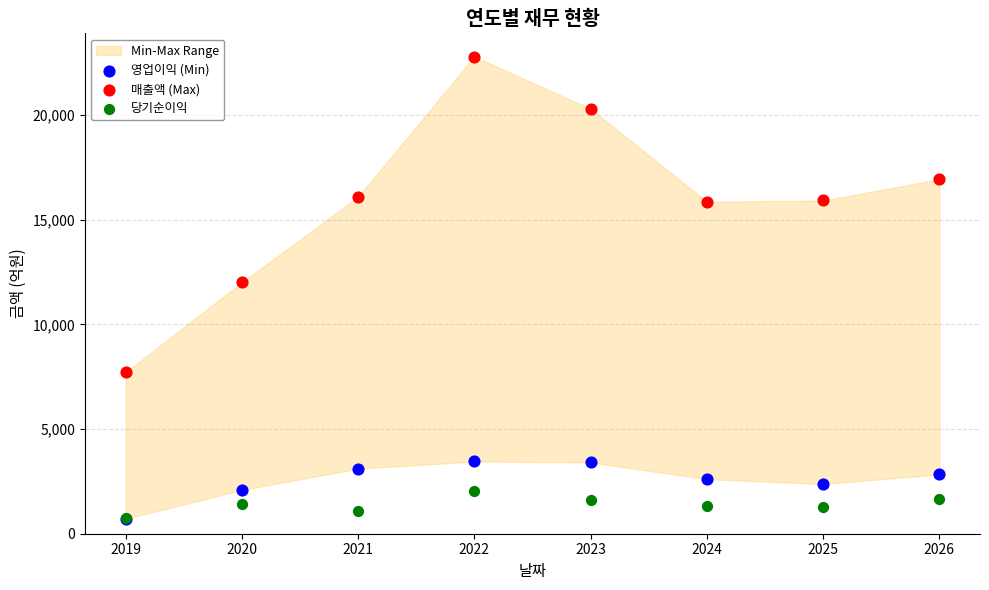

Across all series, what Y value is closest to 11749?

12004